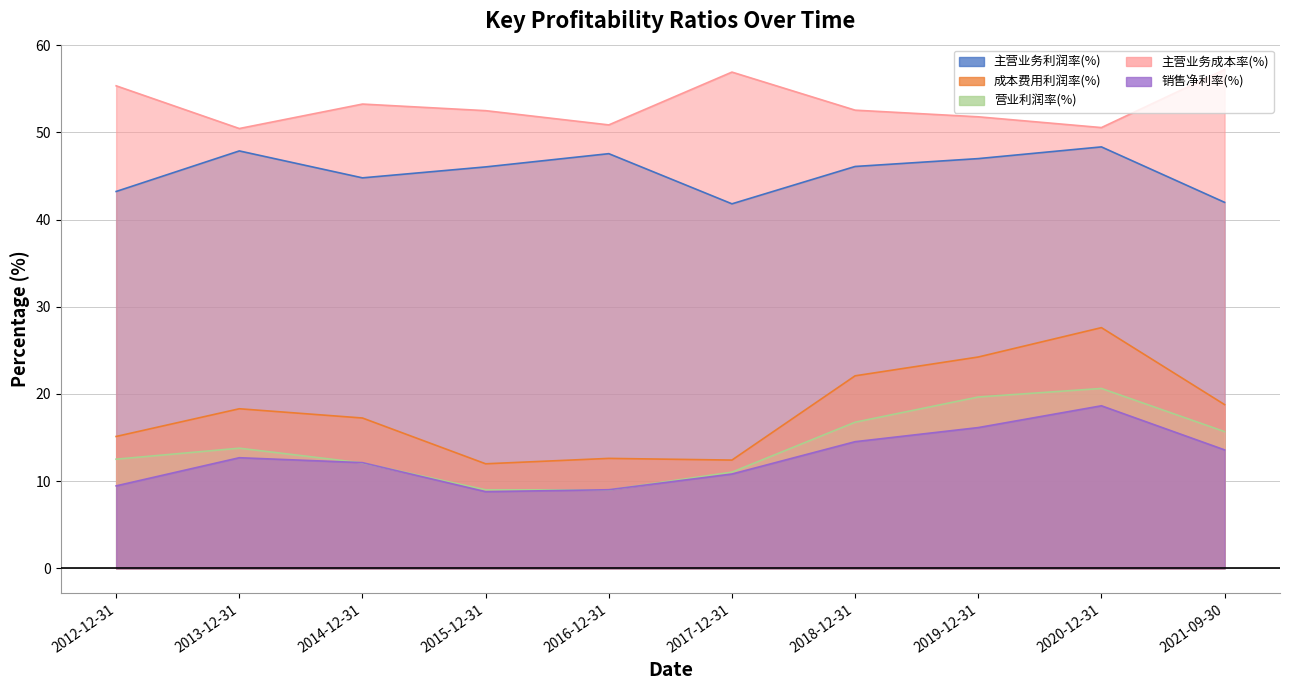

At which category is the sum across all series the highest?

2020-12-31